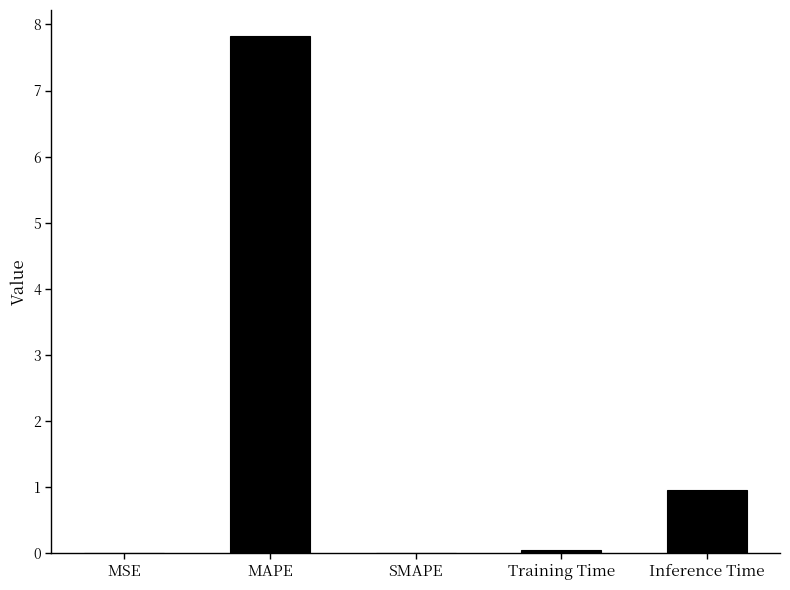

How many distinct data groups are displayed?

1